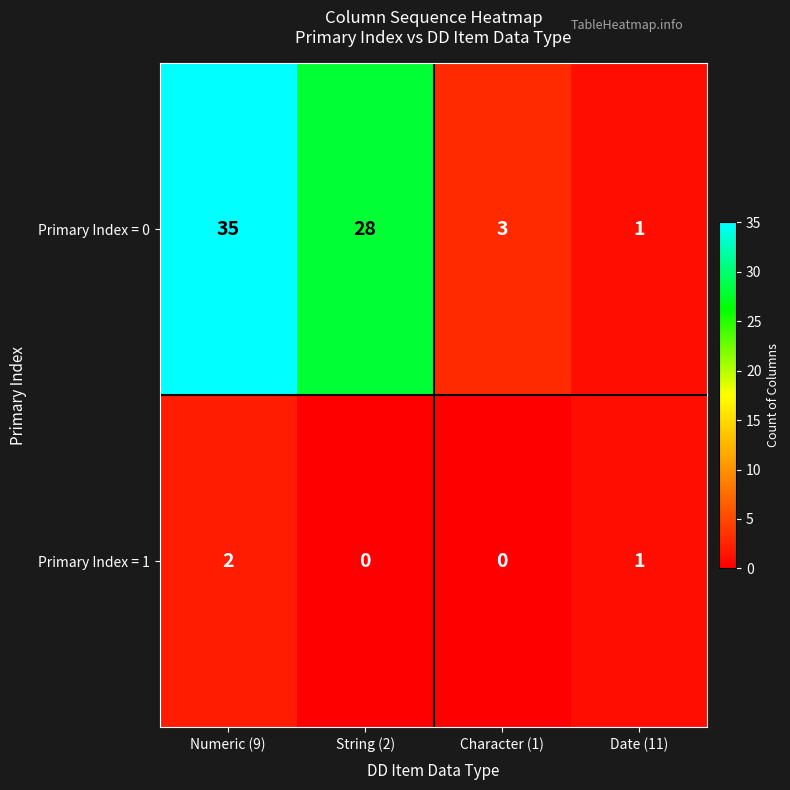

At which category is the sum across all series the highest?

Numeric (9)